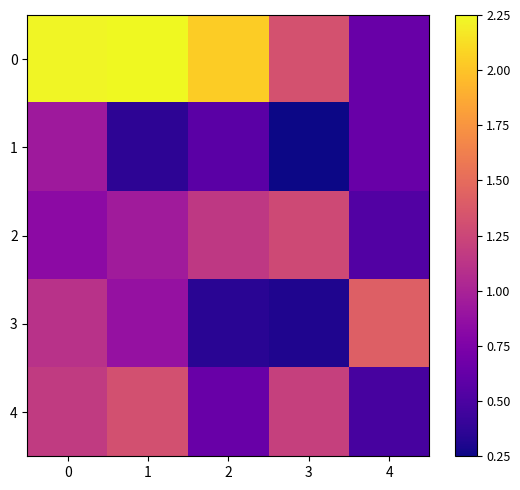

At 4, list the series in order from smallest to largest.

4, 2, 0, 1, 3